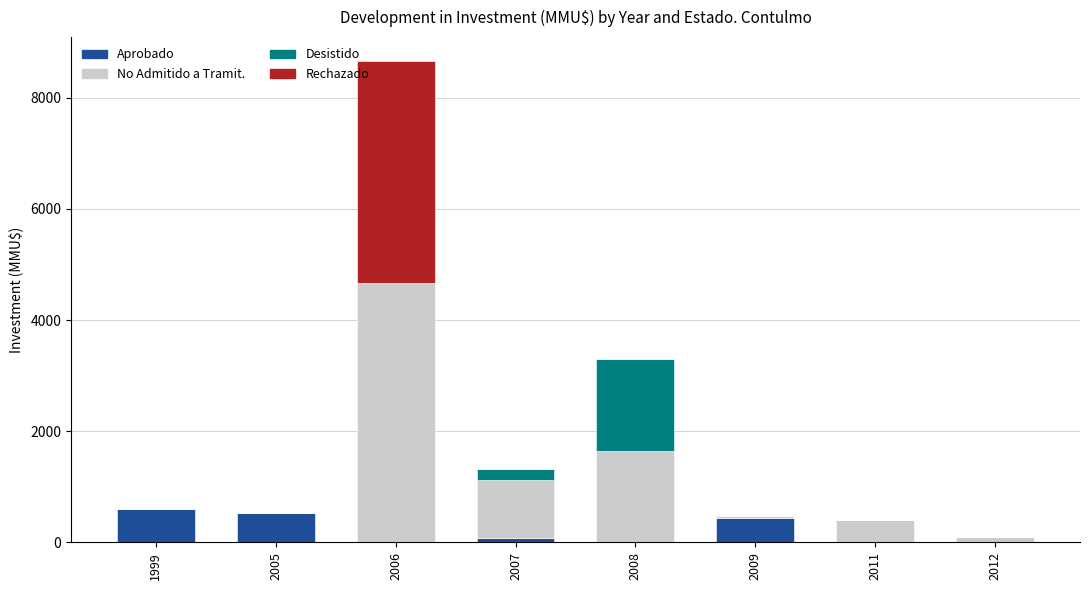

Are the bars grouped side by side (vs. stacked)?

No